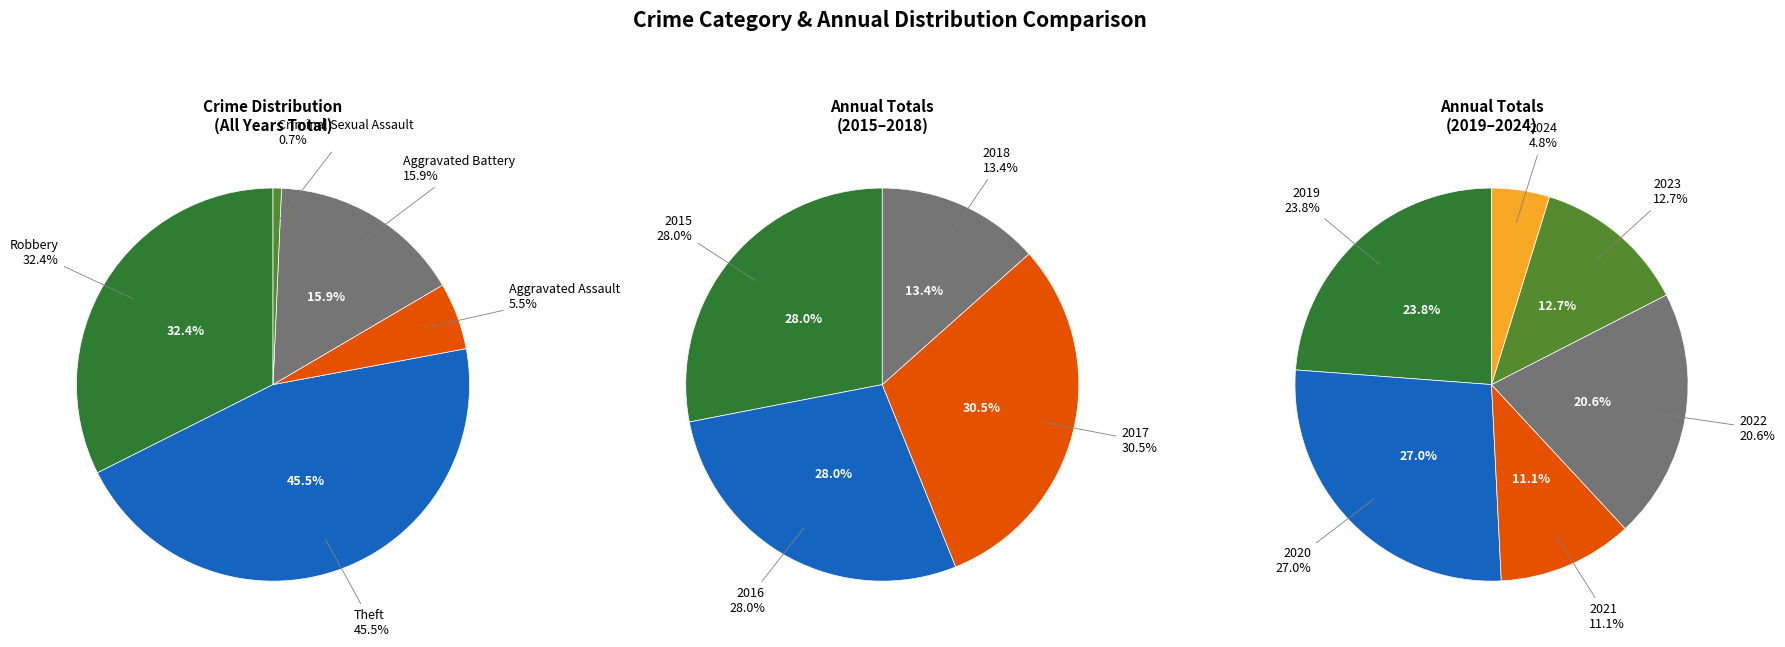

Count the number of slices in the pie.

5